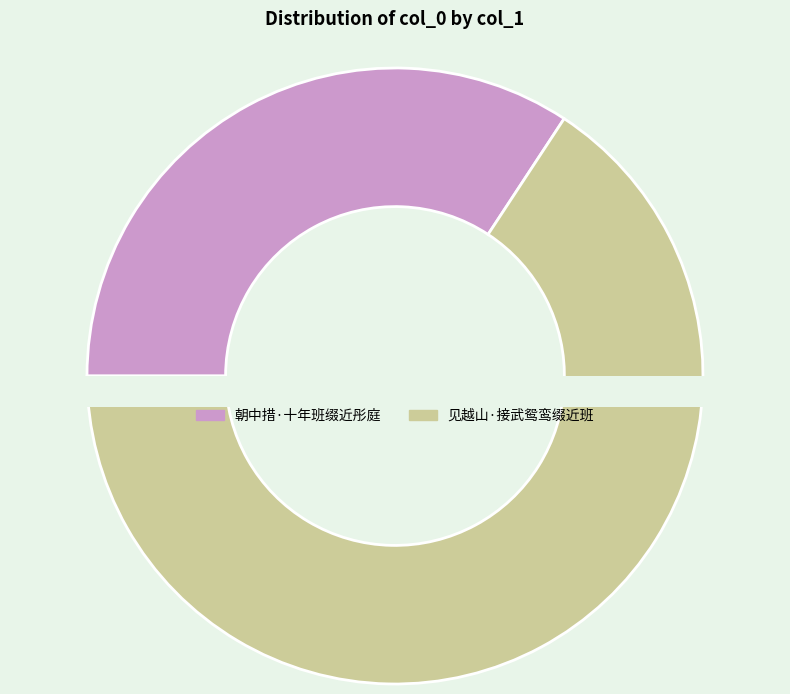

To the nearest percent, what is the combined percentage of 见越山·接武鸳鸾缀近班 and 朝中措·十年班缀近彤庭?

100%